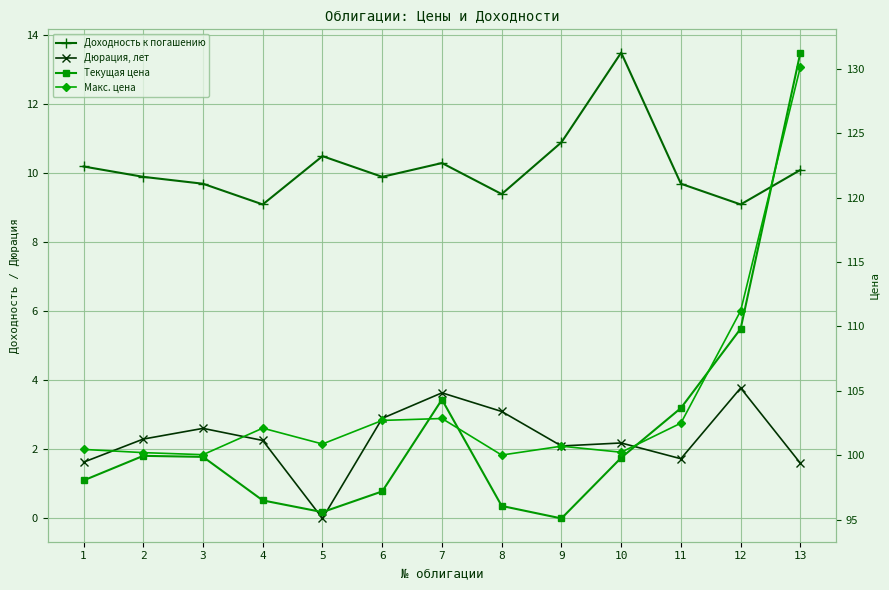

True or false: Доходность к погашению and Текущая цена cross at least once.

False